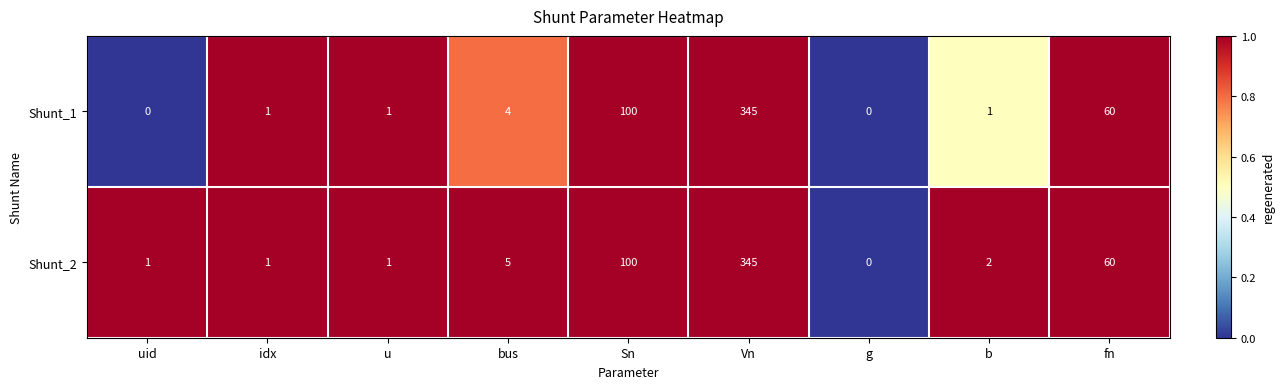

Reading left to right, what are all the values shown in this chart?

Shunt_1: 0	1	1	4	100	345	0	1	60
Shunt_2: 1	1	1	5	100	345	0	2	60